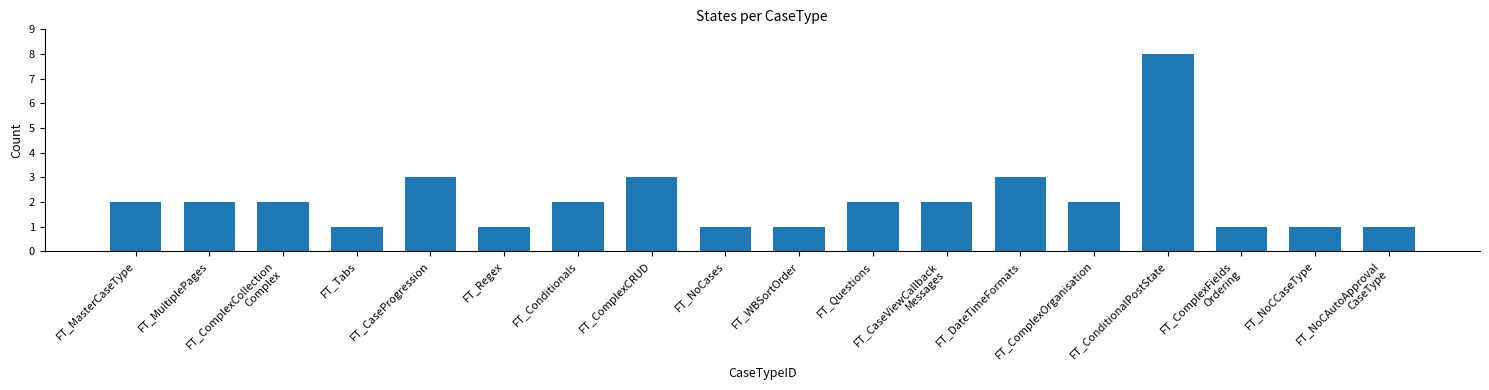

What is the ratio of the value at FT_ComplexFields
Ordering to the value at FT_NoCases?

1.0